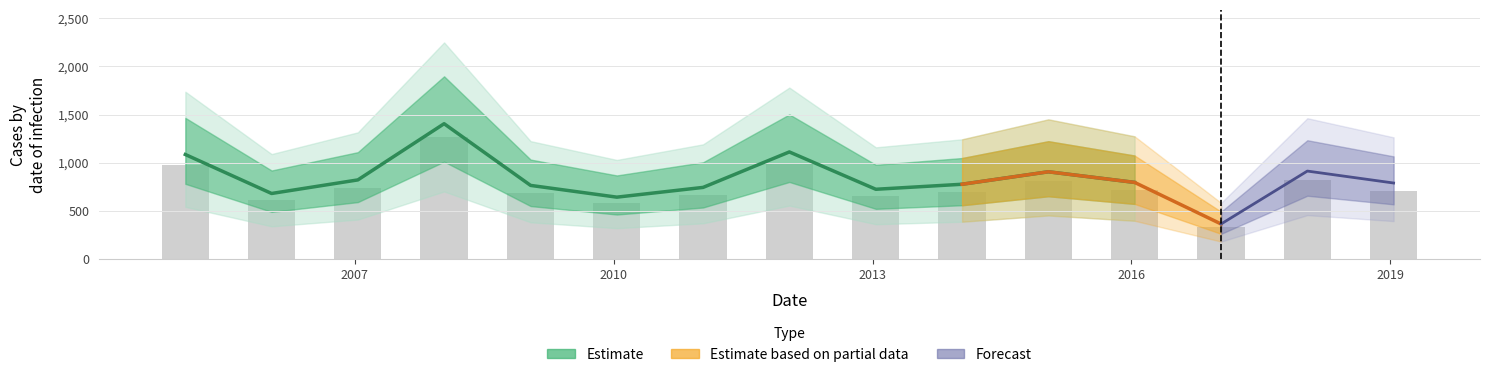

What is the smallest value displayed?

328.7